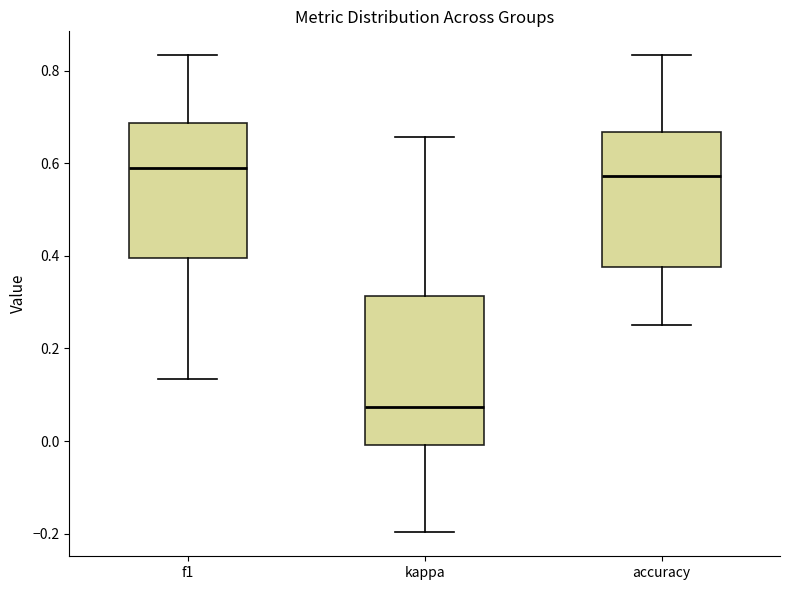

Where is the lower edge of the box for f1 on the y-axis? The values are not printed on the chart, so give them approximately, as read against the axis.

0.40